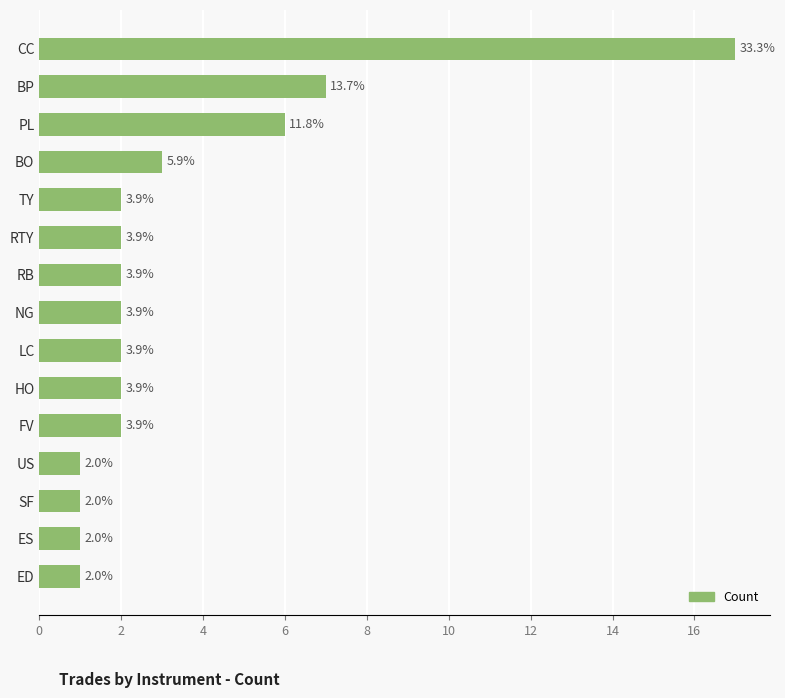

What is the smallest value displayed?

1